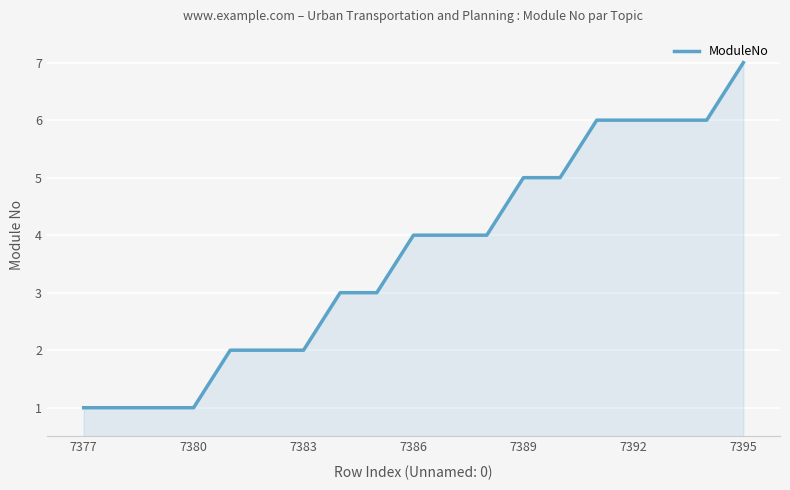

What is the greatest value displayed?

7